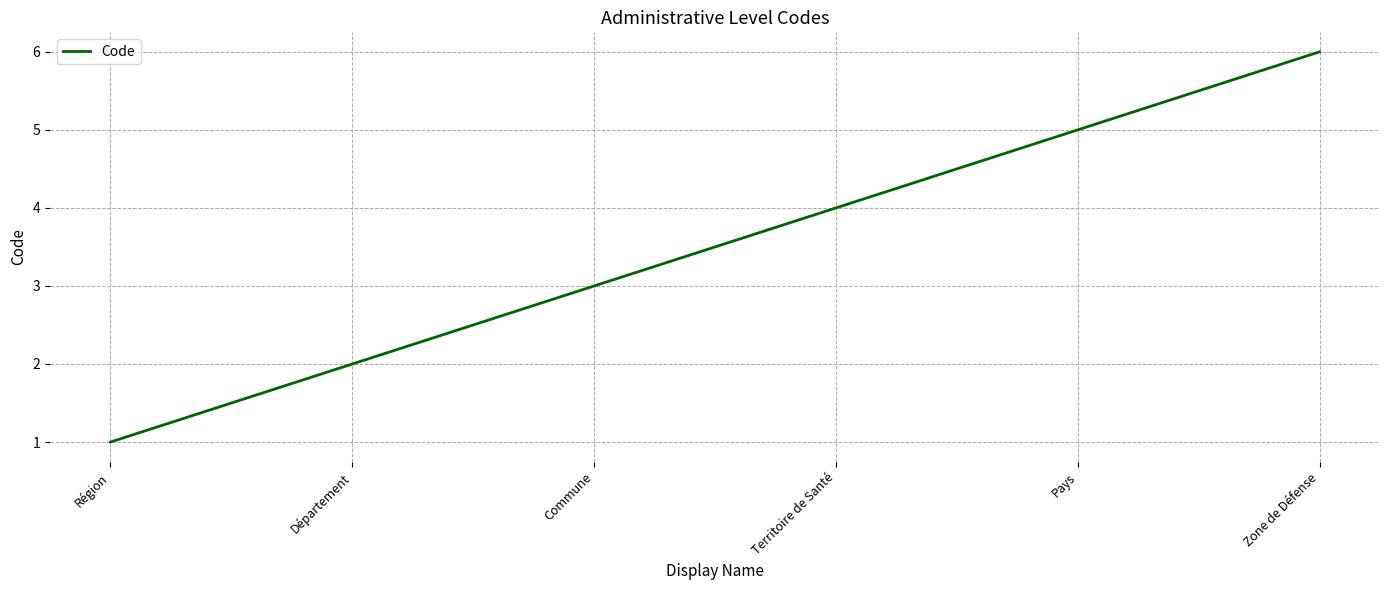

Which has a higher value, Commune or Zone de Défense?

Zone de Défense